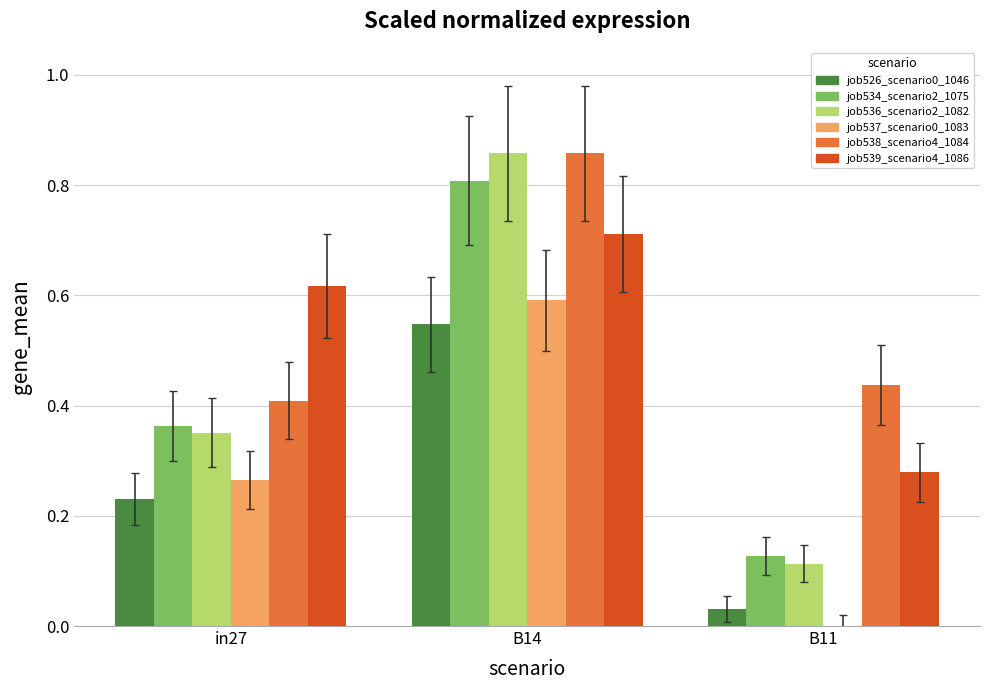

At which category does the chart reach its peak across all series?

B14